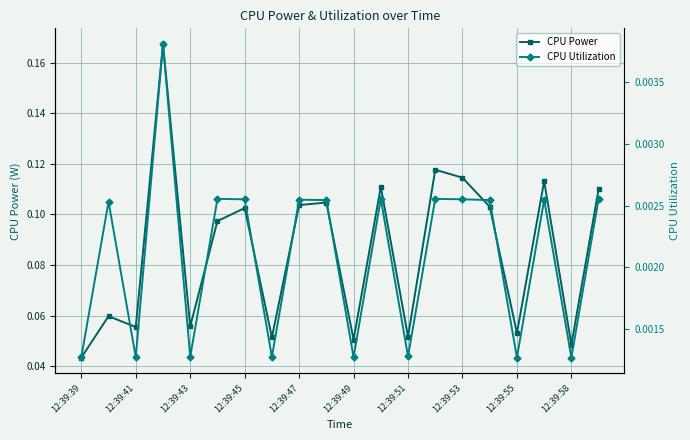

List the series in order of their peak value, lowest first.

CPU Utilization, CPU Power